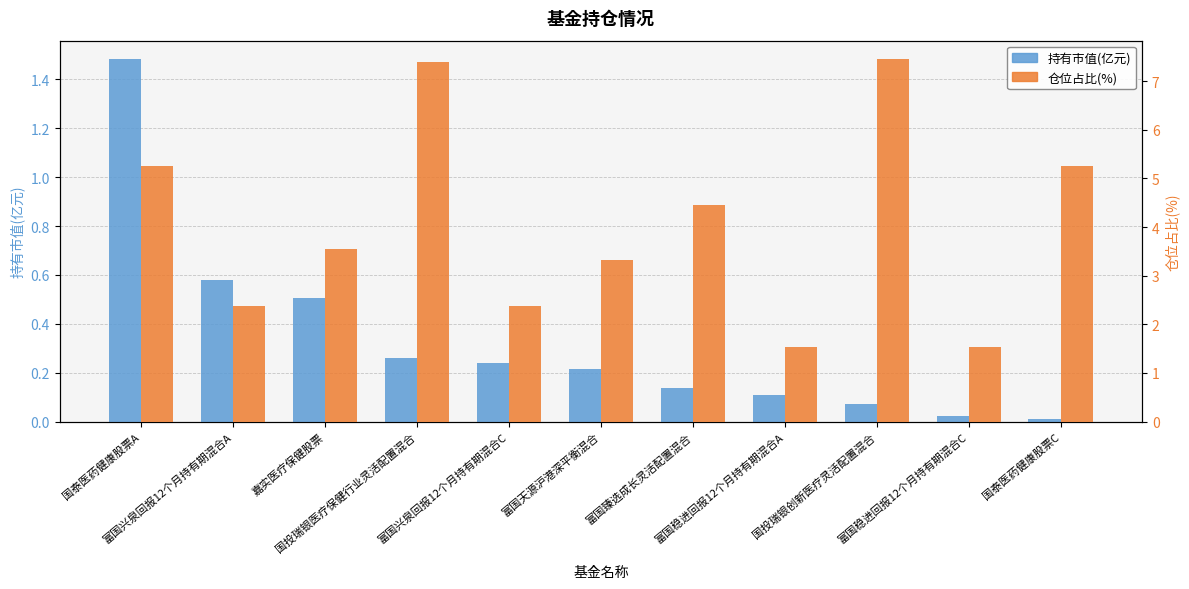

Rank the series at 国泰医药健康股票C from highest to lowest value.

仓位占比(%), 持有市值(亿元)